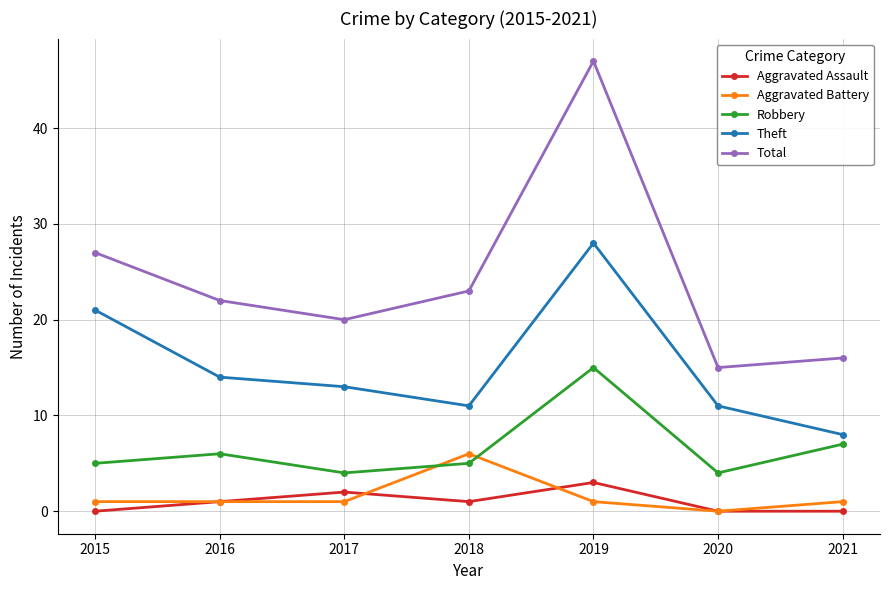

Is this an area chart (filled region under the line)?

No